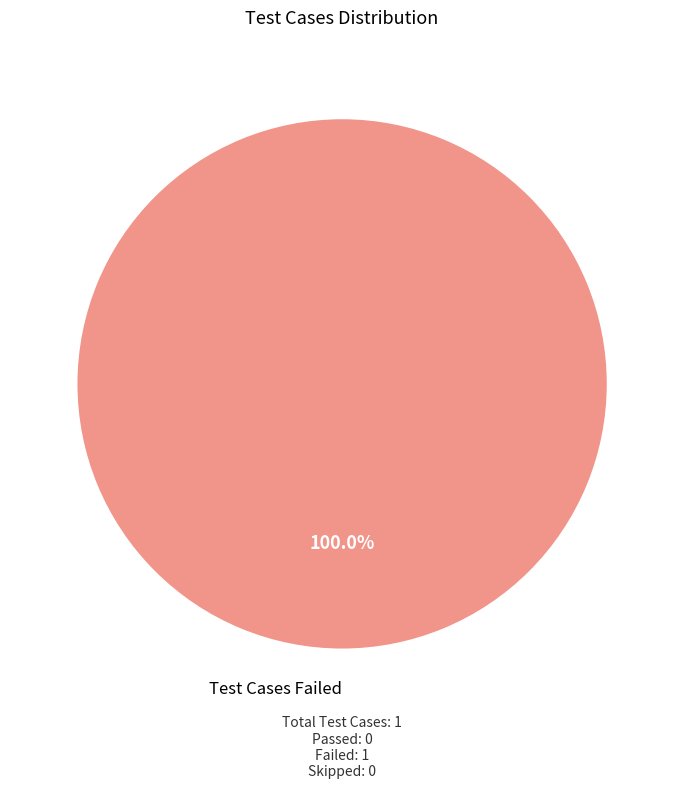

Which slice represents more than half of the pie?

Test Cases Failed